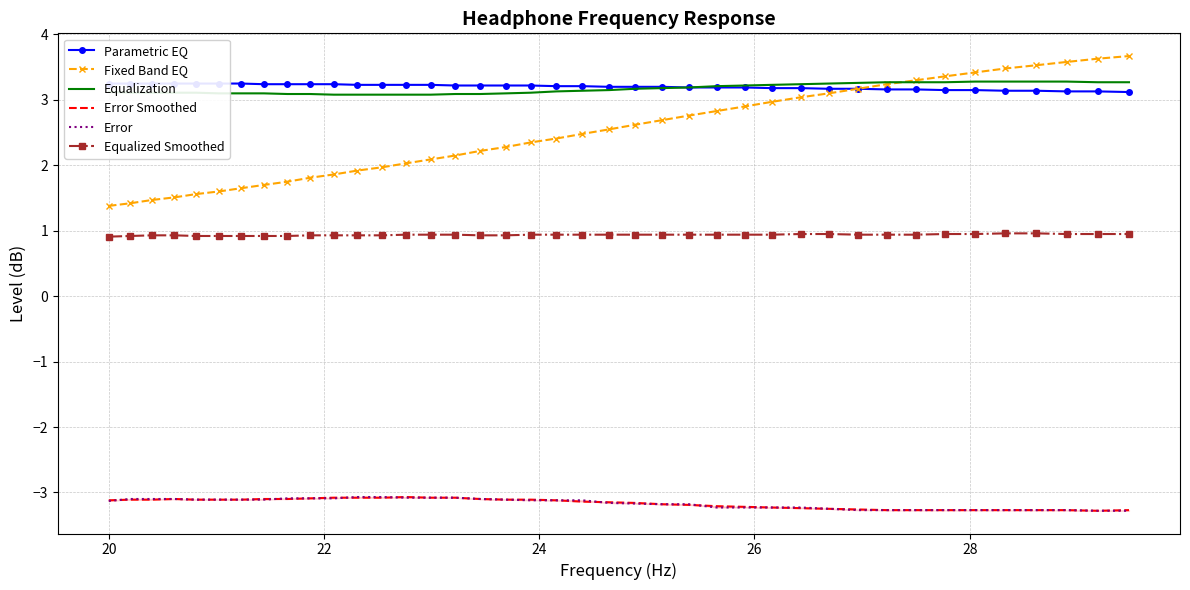

How many lines are shown in the chart?

6